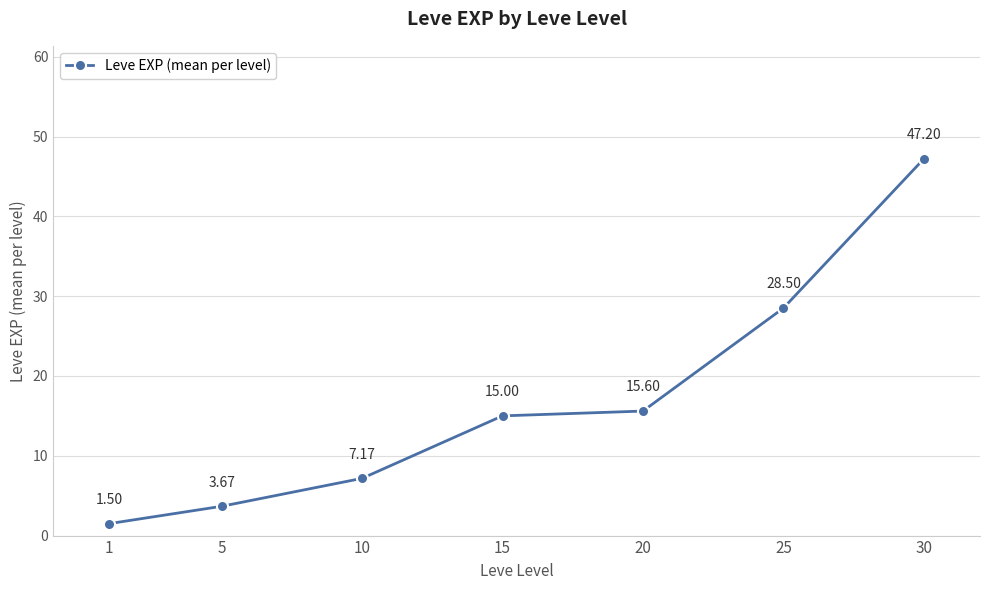

Count the number of categories in the chart.

7